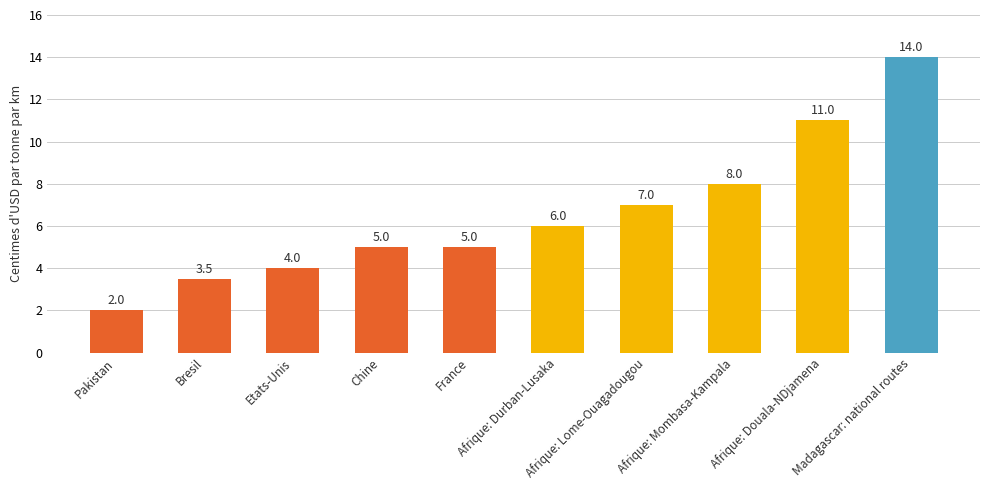

What is the difference between the maximum and minimum values?

12.0